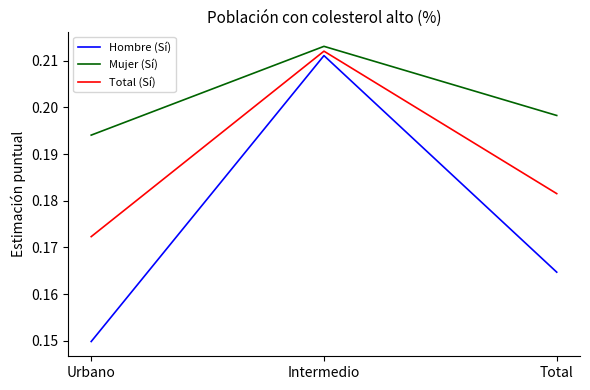

Is it true that Total (Sí) equals 0.1 at Total?

False